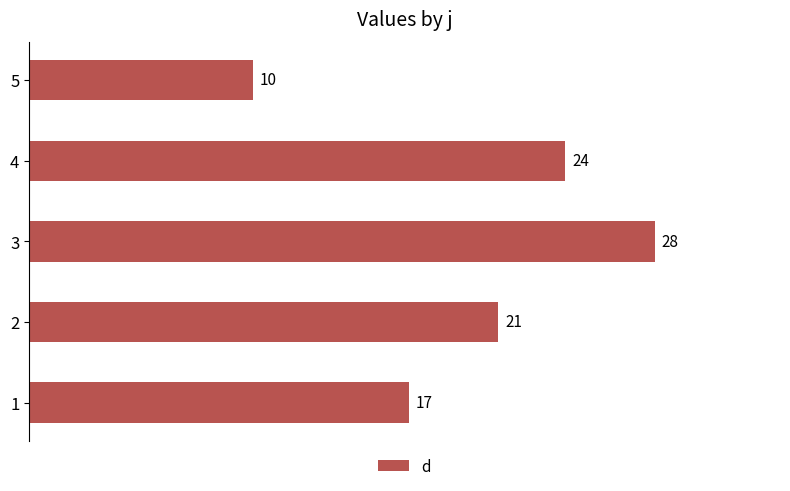

What is the average value?

20